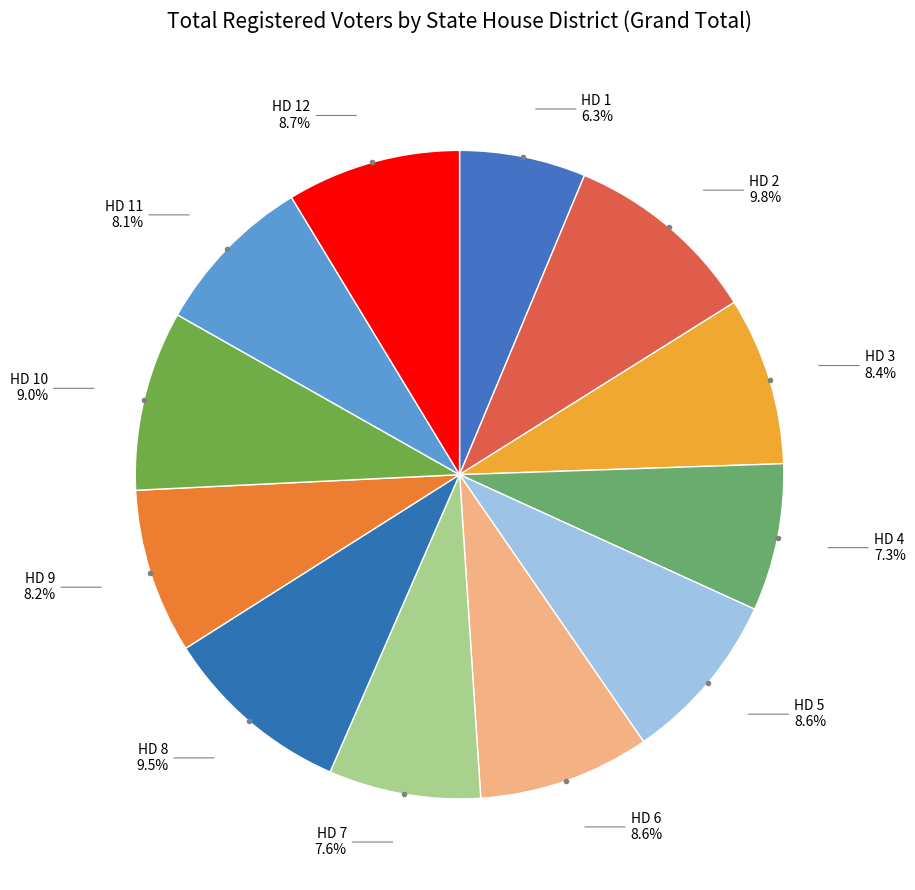

Combined, what portion of the pie is HD 8 and HD 9?

17.7%